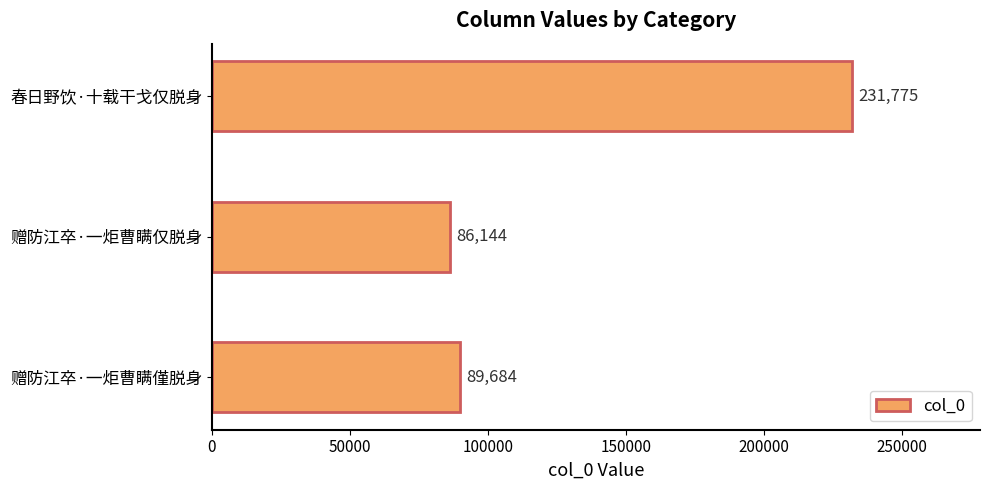

What is the greatest value displayed?

231775